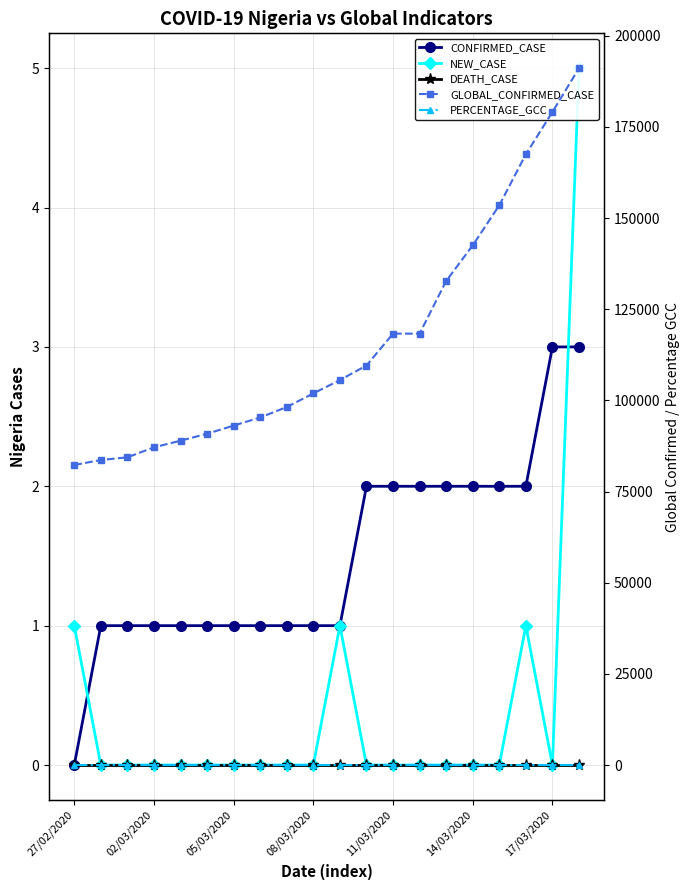

Which category has the lowest value across all series?

27/02/2020